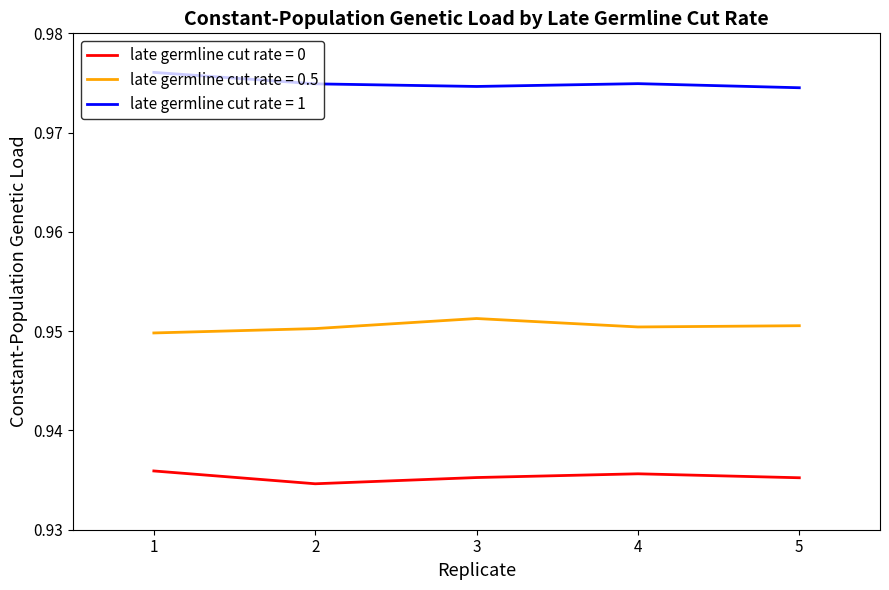

Is the value of late germline cut rate = 1 at 1 greater than the value of late germline cut rate = 0 at 2?

Yes